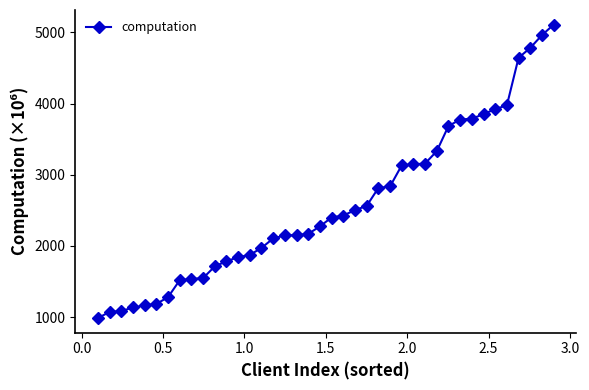

What is the value of the 4th point from the left?

1135.3